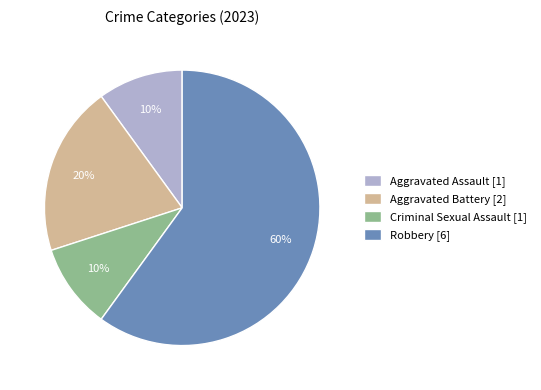

To the nearest percent, what is the average slice percentage?

25%